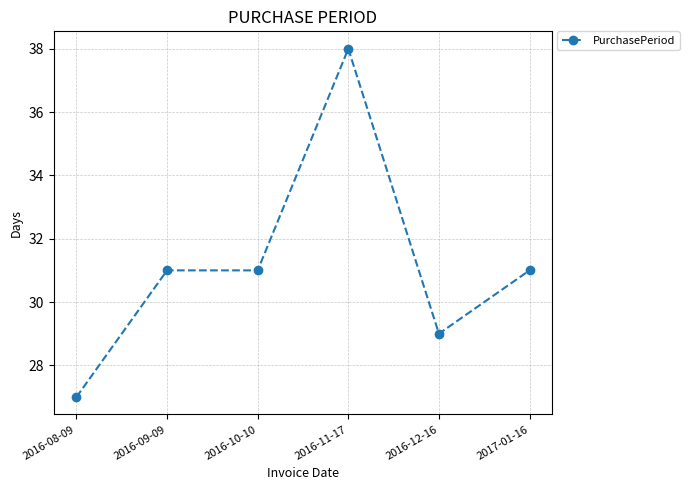

At which category does the chart reach its peak across all series?

2016-11-17